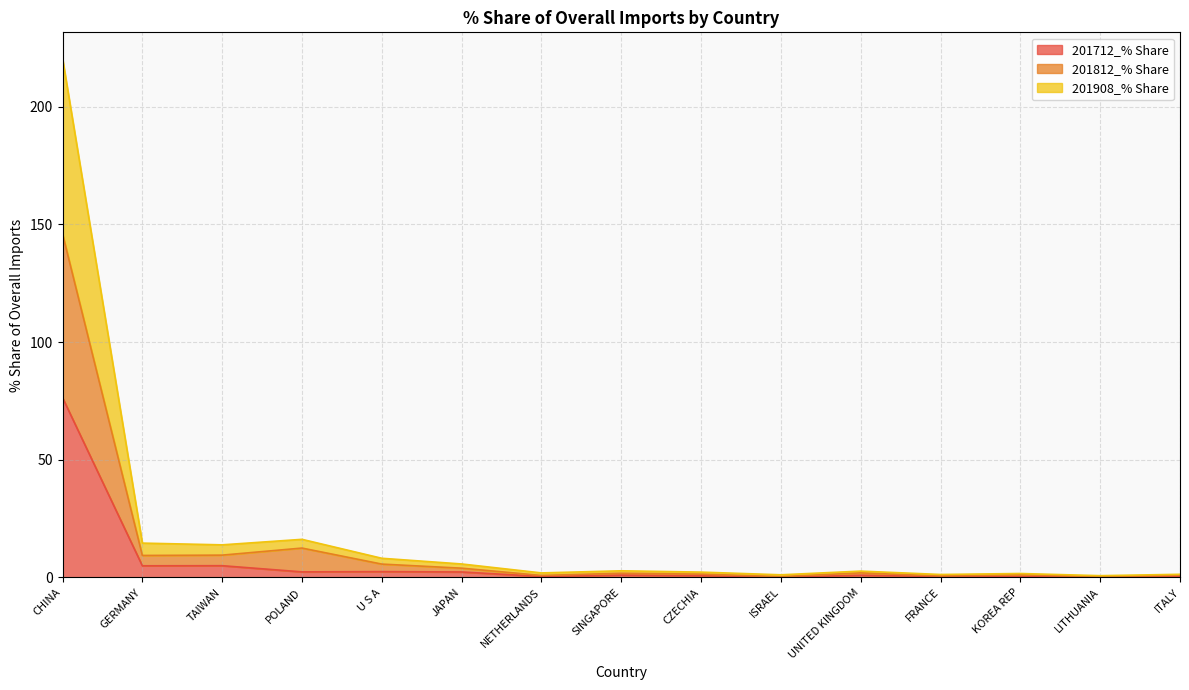

Which series has the largest range (max minus min)?

201908_% Share